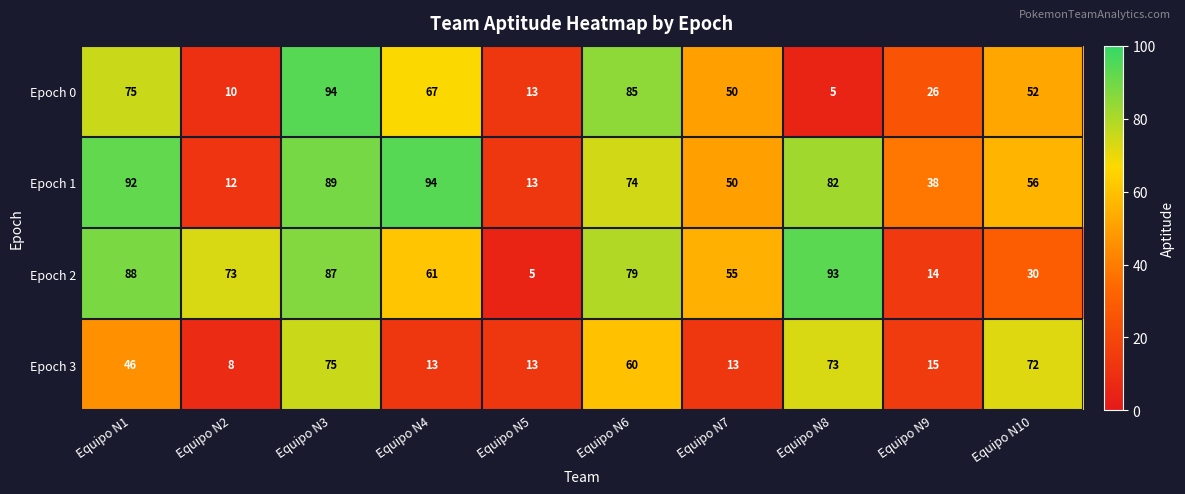

Which series has the widest spread of values?

Epoch 0